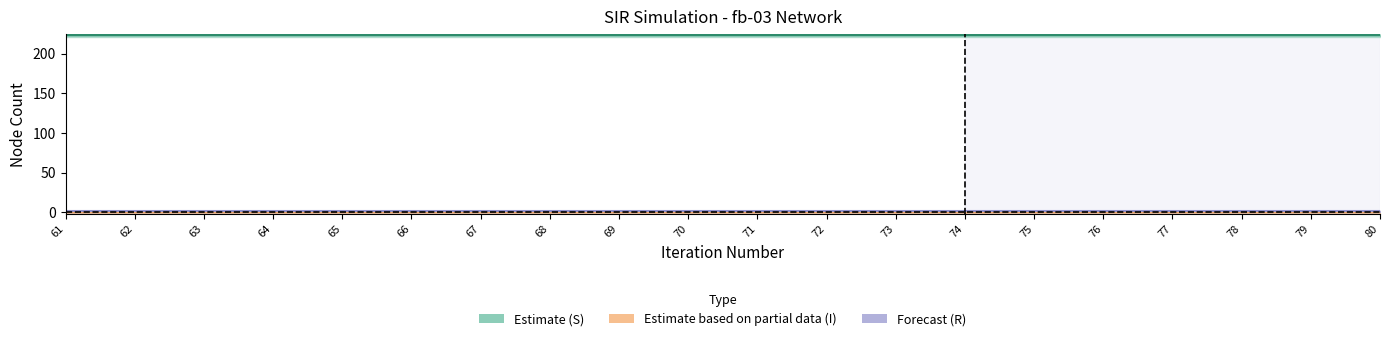

Is it true that R equals 1 at 69?

True